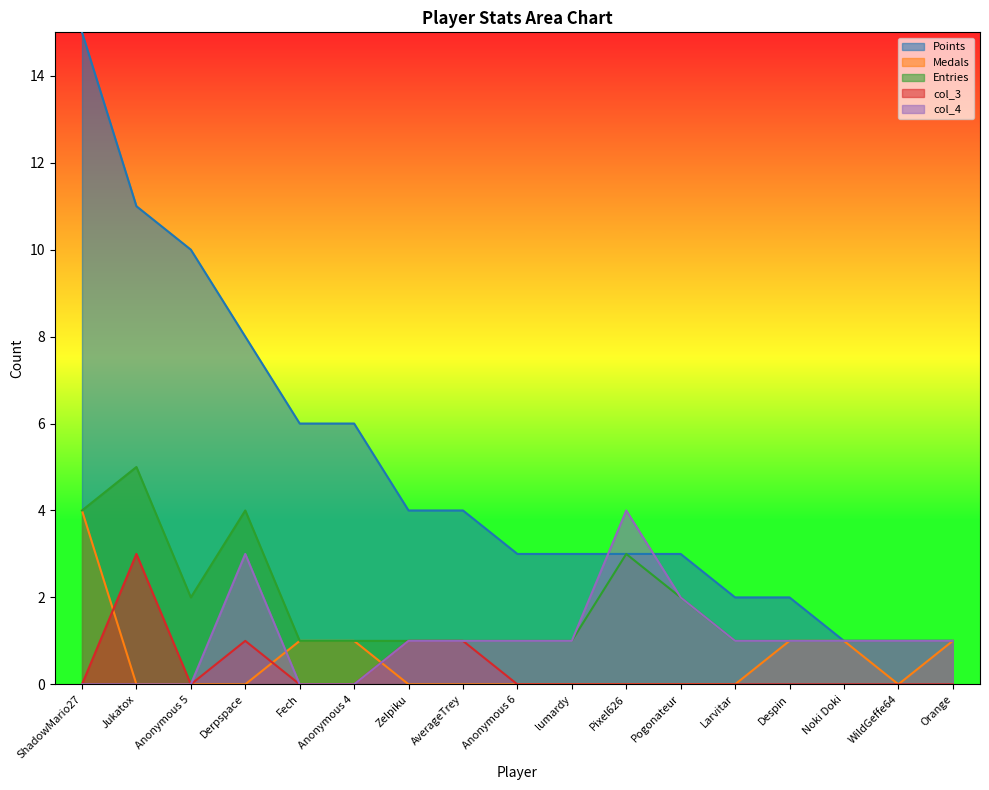

What are all the series names shown in the legend?

Points, Medals, Entries, col_3, col_4